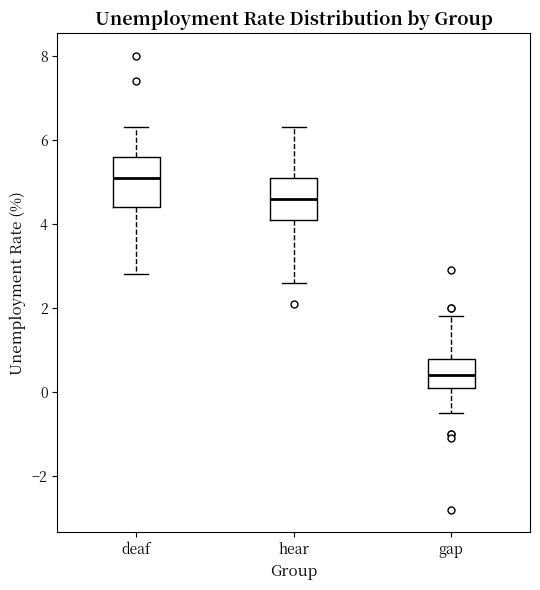

Which box's median line is the lowest?

gap